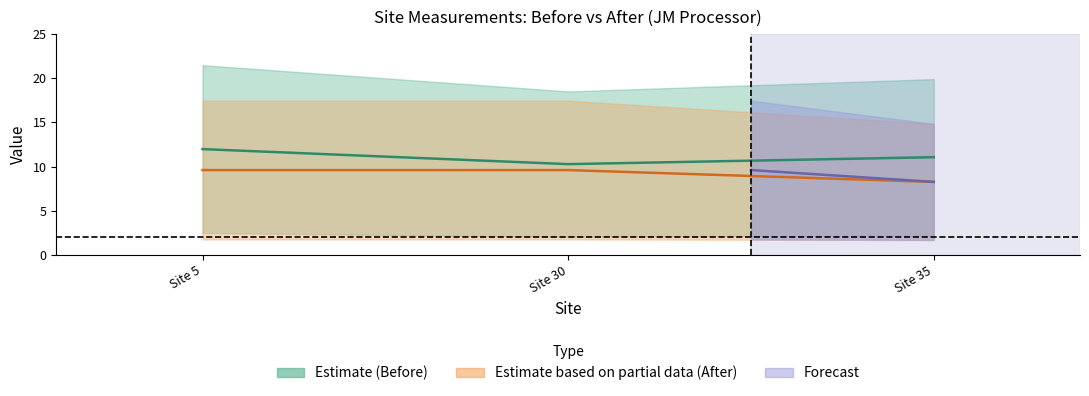

At which label is Mean After (Partial) closest to 8?

Site 35